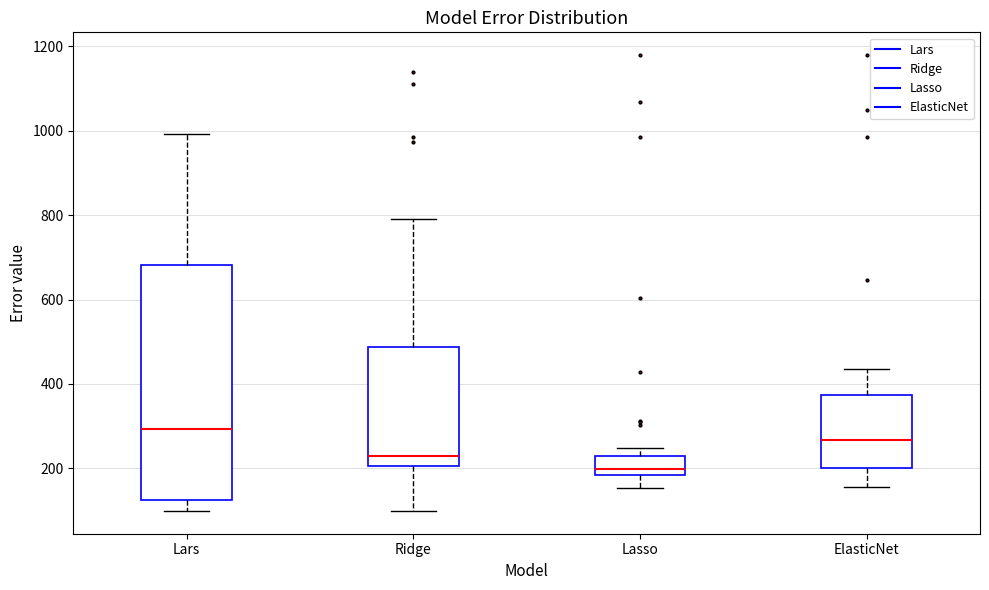

Comparing the boxes themselves (not the whiskers), which one is the tallest?

Lars